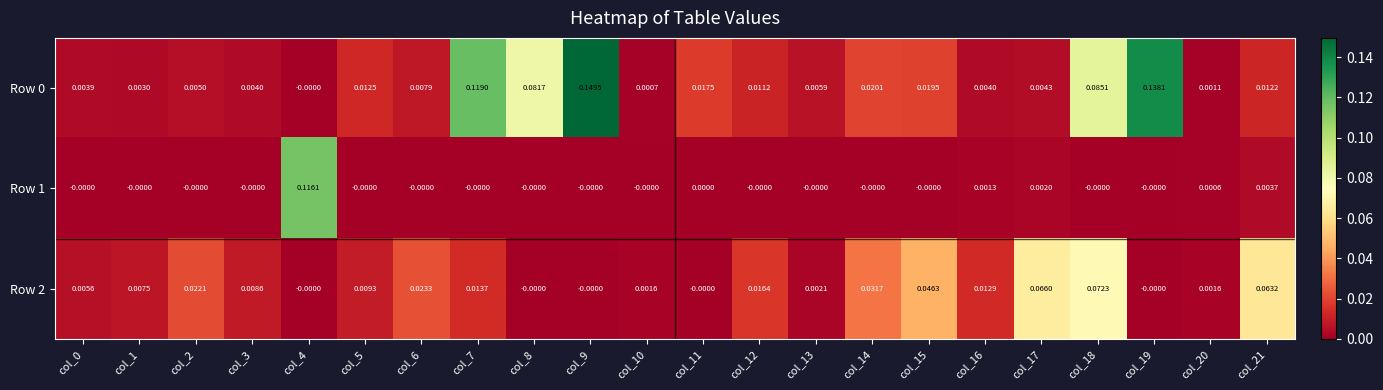

Count the number of data series in this chart.

3